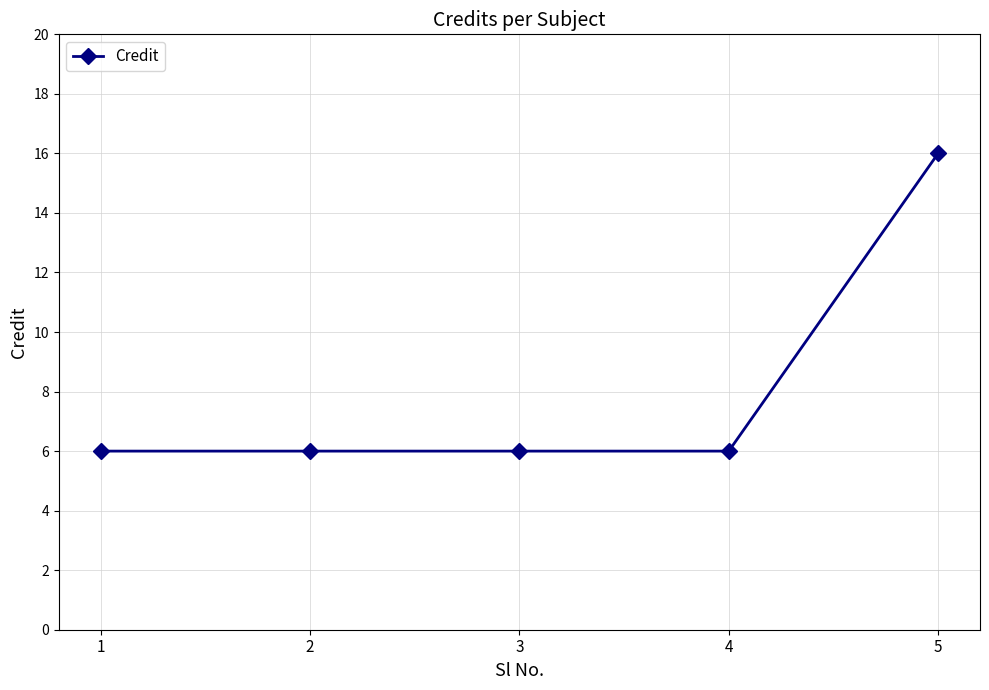

Does the chart have visible grid lines?

Yes